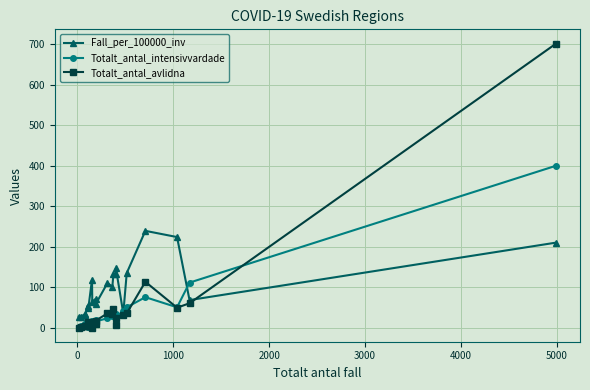

Rank the series by their maximum value, from lowest to highest.

Fall_per_100000_inv, Totalt_antal_intensivvardade, Totalt_antal_avlidna